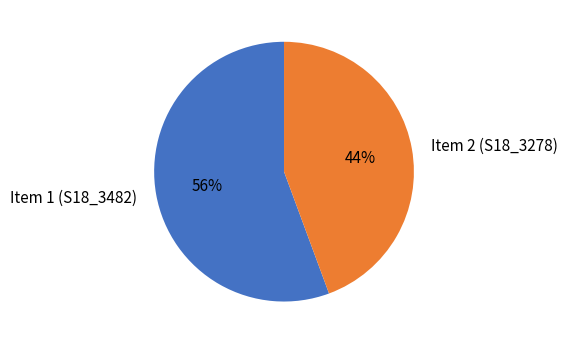

How many segments does this pie chart have?

2